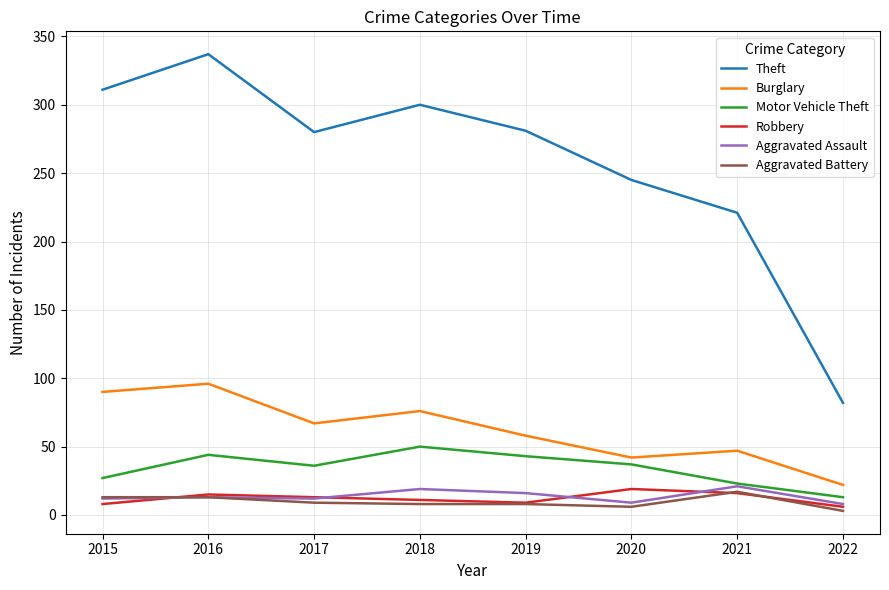

True or false: Robbery and Motor Vehicle Theft intersect in this chart.

False